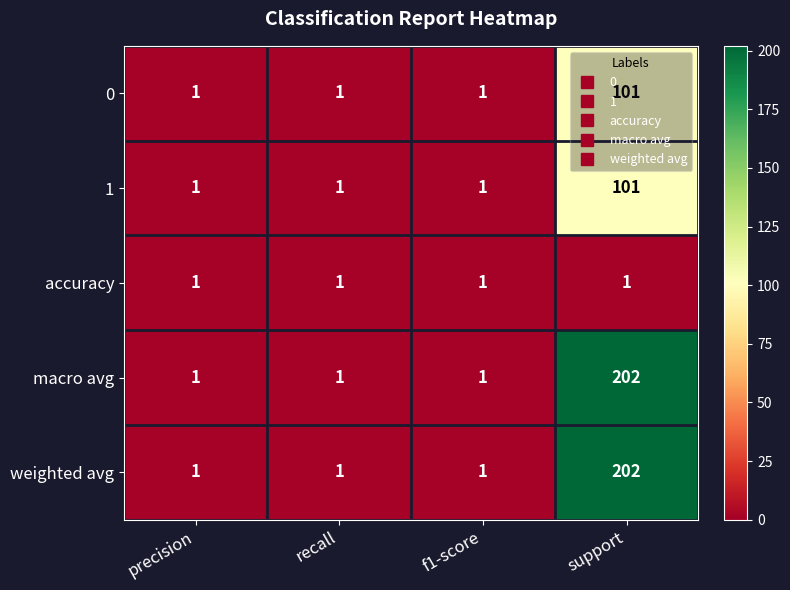

Which category has the highest value across all series?

support